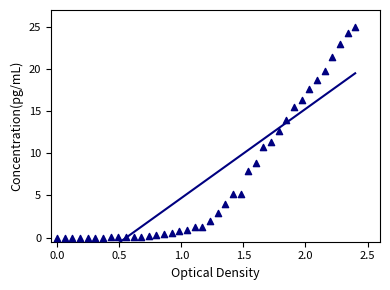

What is the range of X values (max minus min)?

2.4